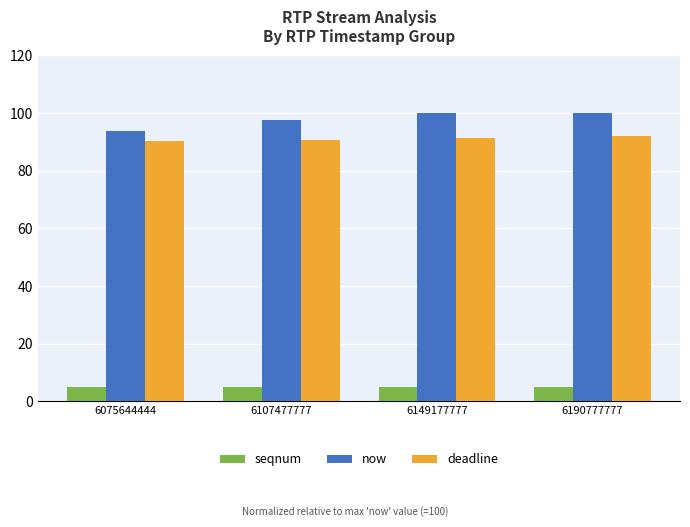

Rank the series by their maximum value, from highest to lowest.

now, deadline, seqnum